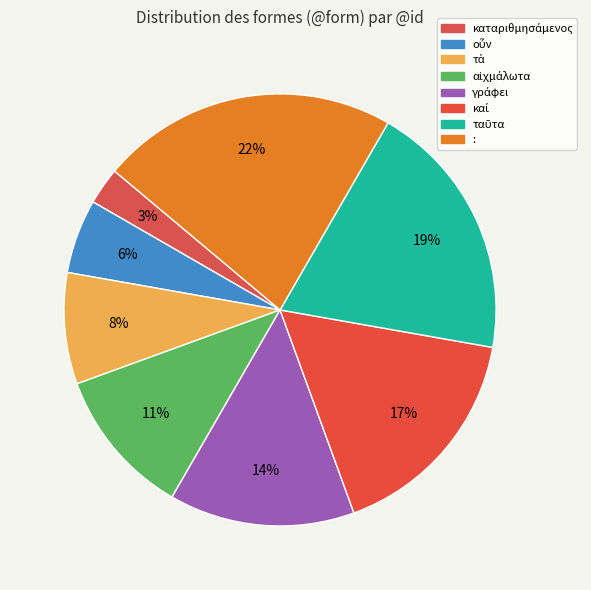

How many slices are in this pie chart?

8